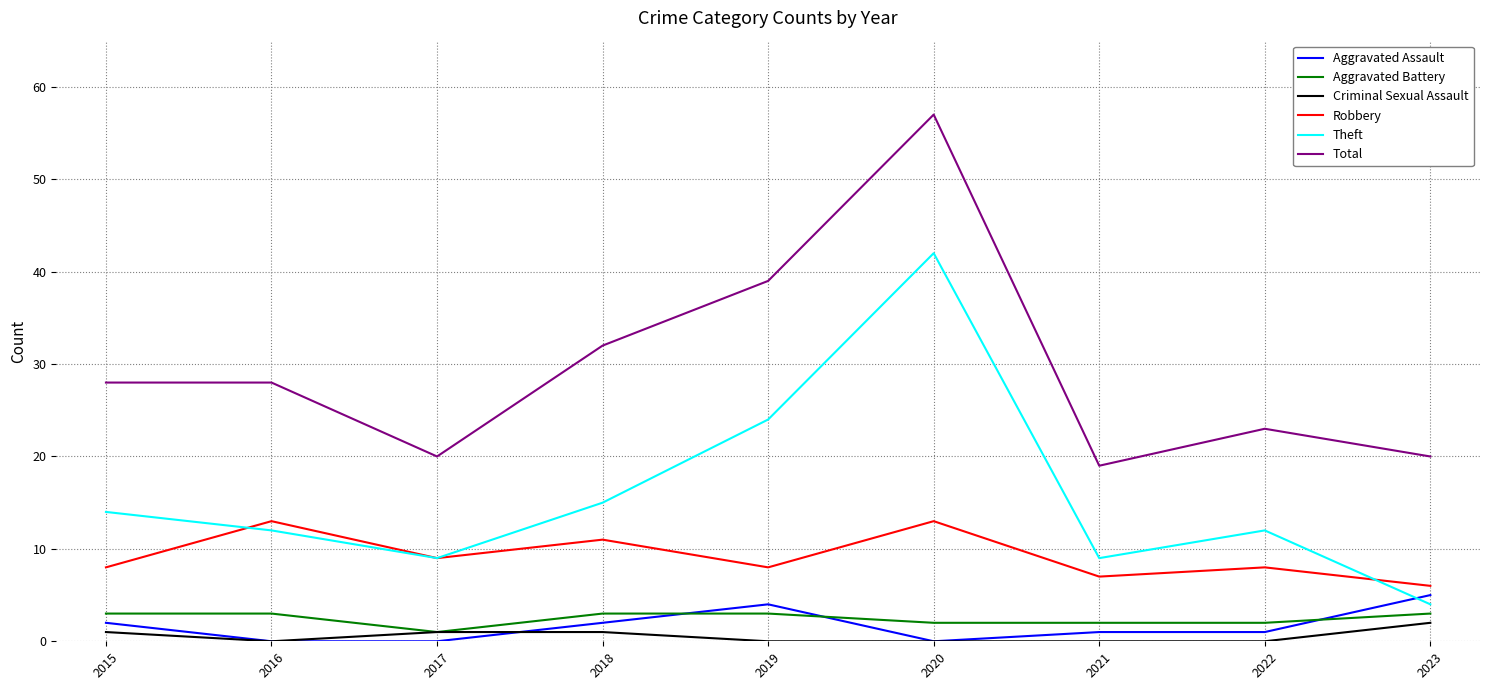

True or false: Theft has a value of 3 at 2021.

False